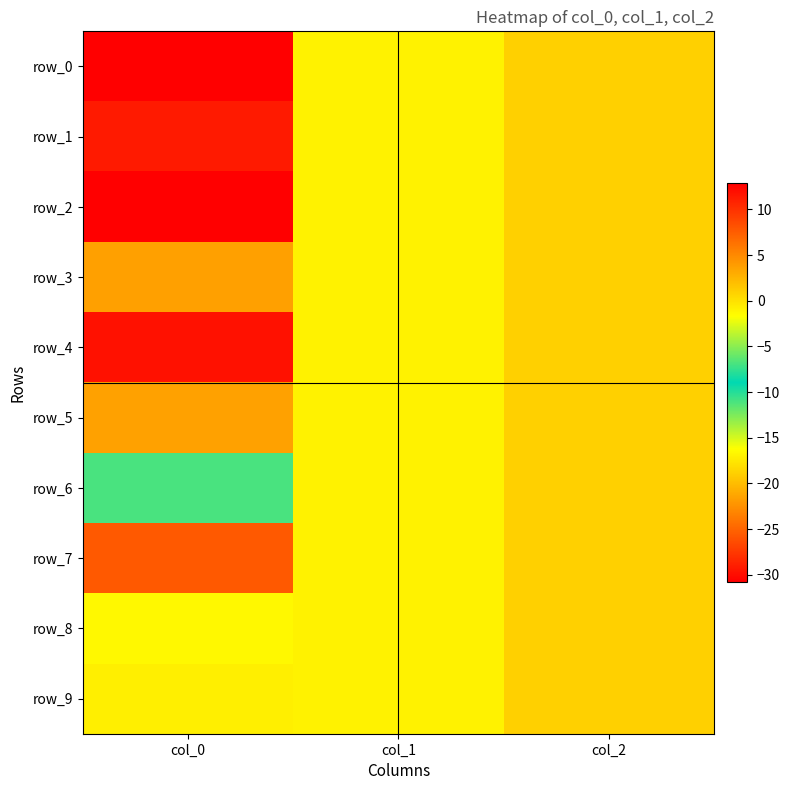

What is the difference between the row_4 values at col_2 and col_1?

2.0